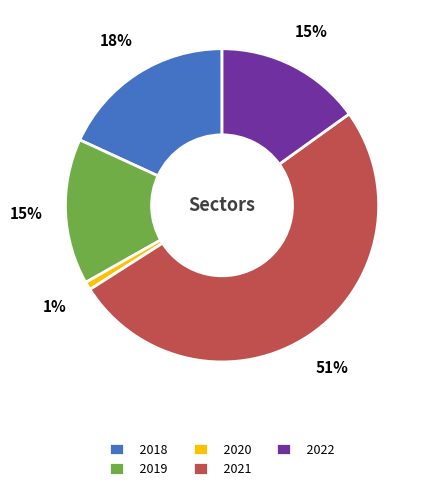

The 2019 slice represents 4% of the pie. True or false?

False